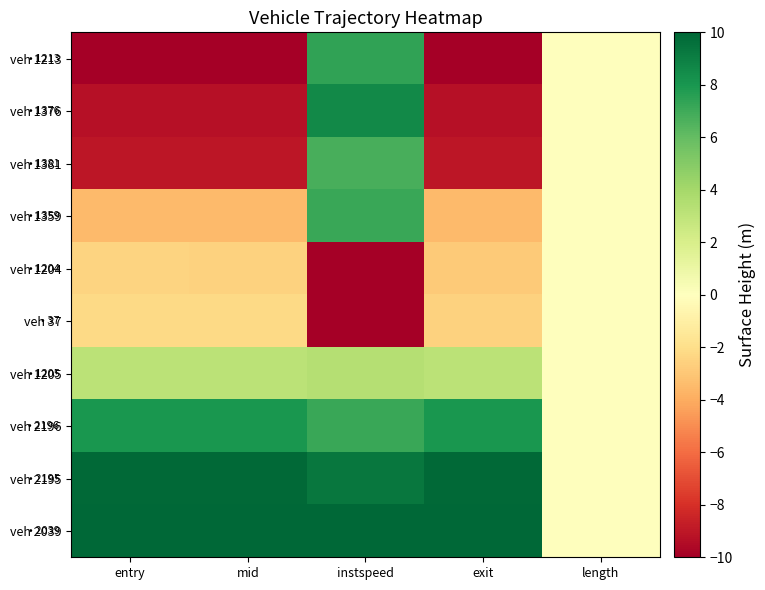

Reading left to right, extract all data points from this chart.

veh 1213: entry=-10.0	mid=-10.0	instspeed=7.4	exit=-10.0	length=0.0
veh 1376: entry=-9.2	mid=-9.2	instspeed=8.6	exit=-9.3	length=0.0
veh 1381: entry=-9.0	mid=-9.0	instspeed=6.8	exit=-9.0	length=0.0
veh 1359: entry=-3.5	mid=-3.4	instspeed=7.1	exit=-3.4	length=0.0
veh 1204: entry=-2.5	mid=-2.5	instspeed=-10.0	exit=-2.8	length=0.0
veh 37: entry=-2.2	mid=-2.2	instspeed=-10.0	exit=-2.5	length=0.0
veh 1205: entry=3.1	mid=3.2	instspeed=3.4	exit=3.2	length=0.0
veh 2196: entry=8.0	mid=8.0	instspeed=7.1	exit=8.0	length=0.0
veh 2195: entry=9.9	mid=9.9	instspeed=9.3	exit=9.9	length=0.0
veh 2039: entry=10.0	mid=10.0	instspeed=10.0	exit=10.0	length=0.0